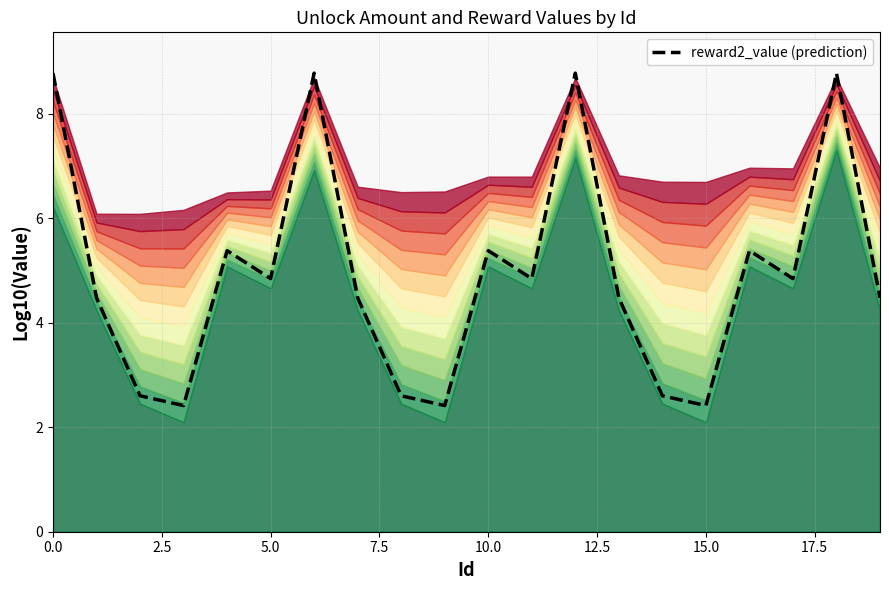

What is the label of the 18th point from the left?

17